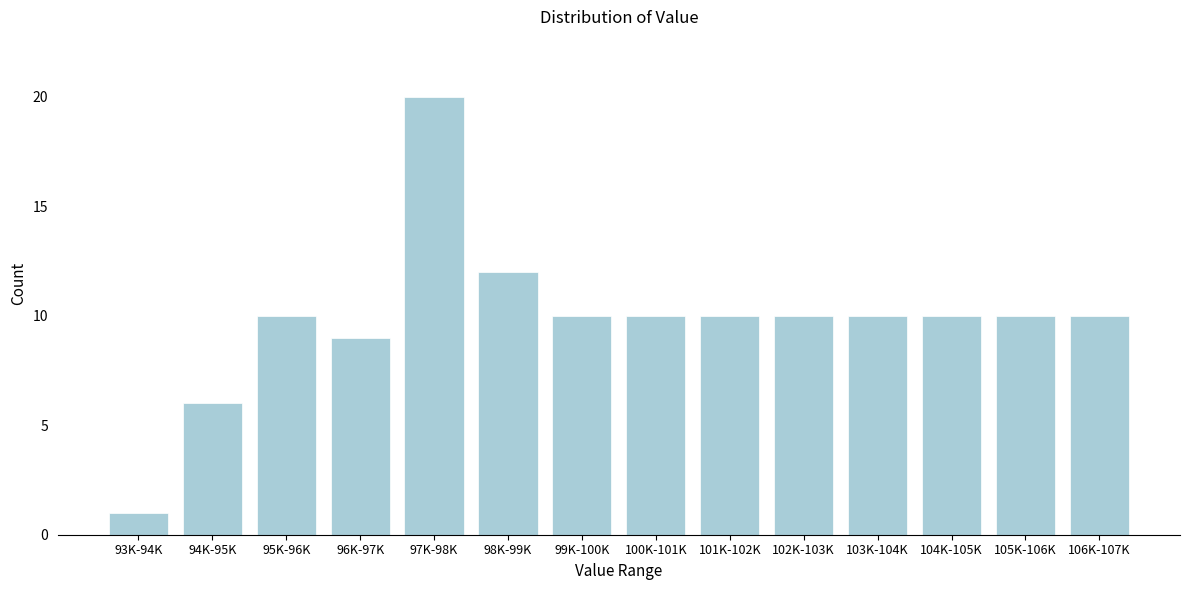

Reading right to left, what are all the values shown in this chart?

10	10	10	10	10	10	10	10	12	20	9	10	6	1